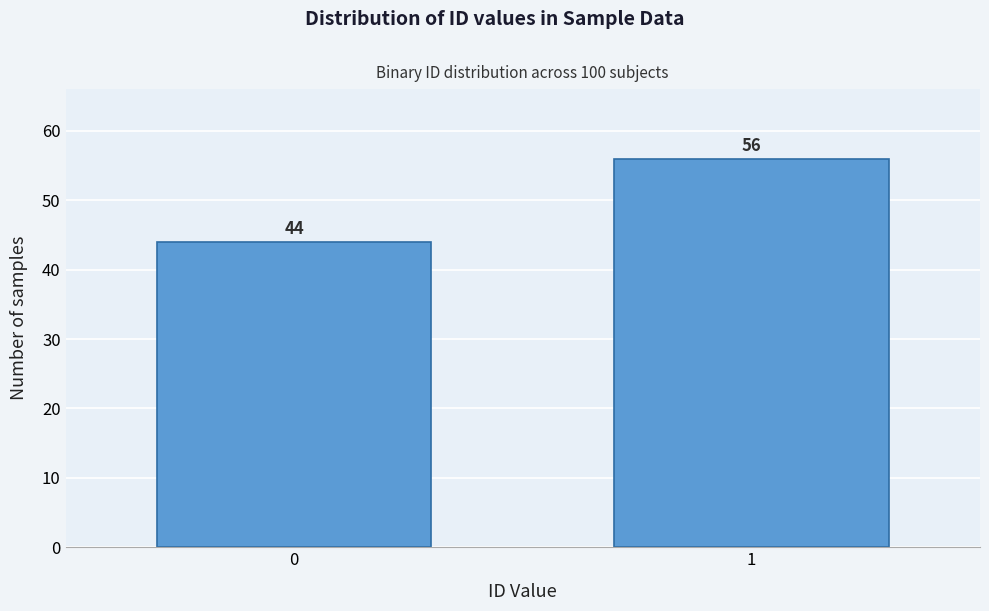

Reading left to right, what are all the values shown in this chart?

44	56